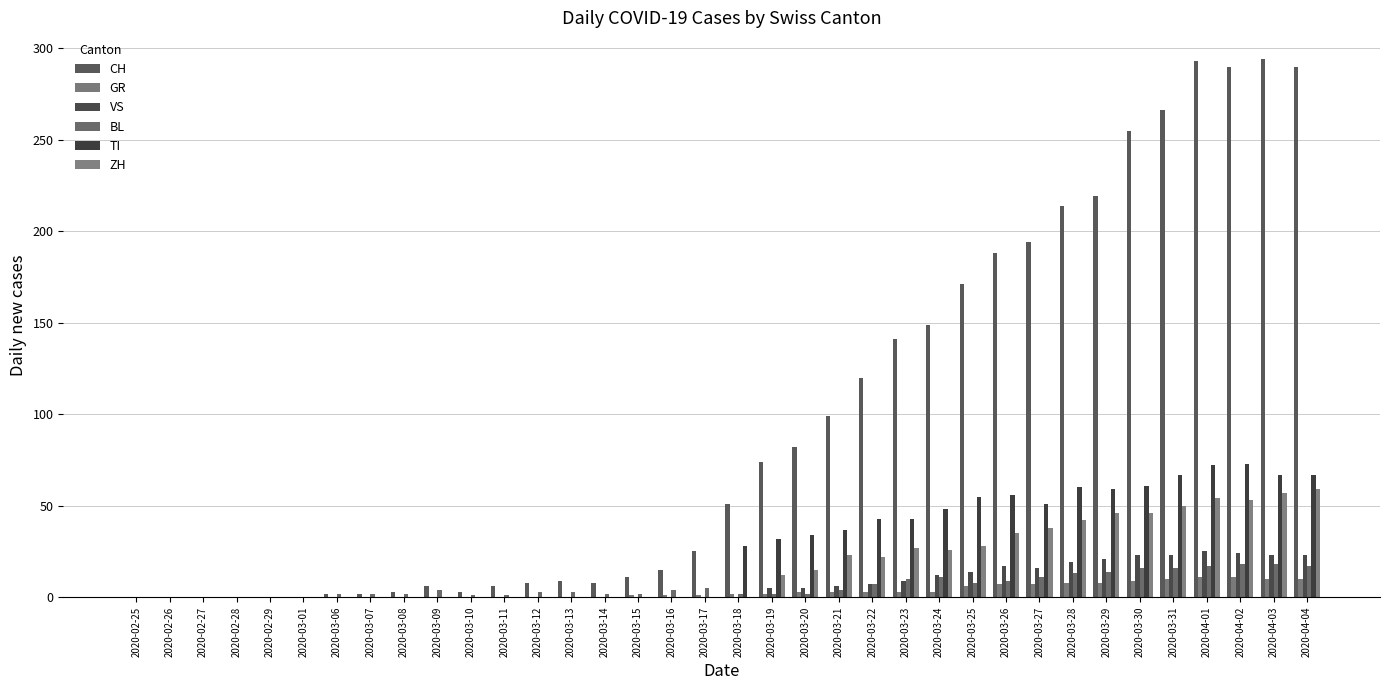

Where does the GR series first go above 2?

2020-03-20